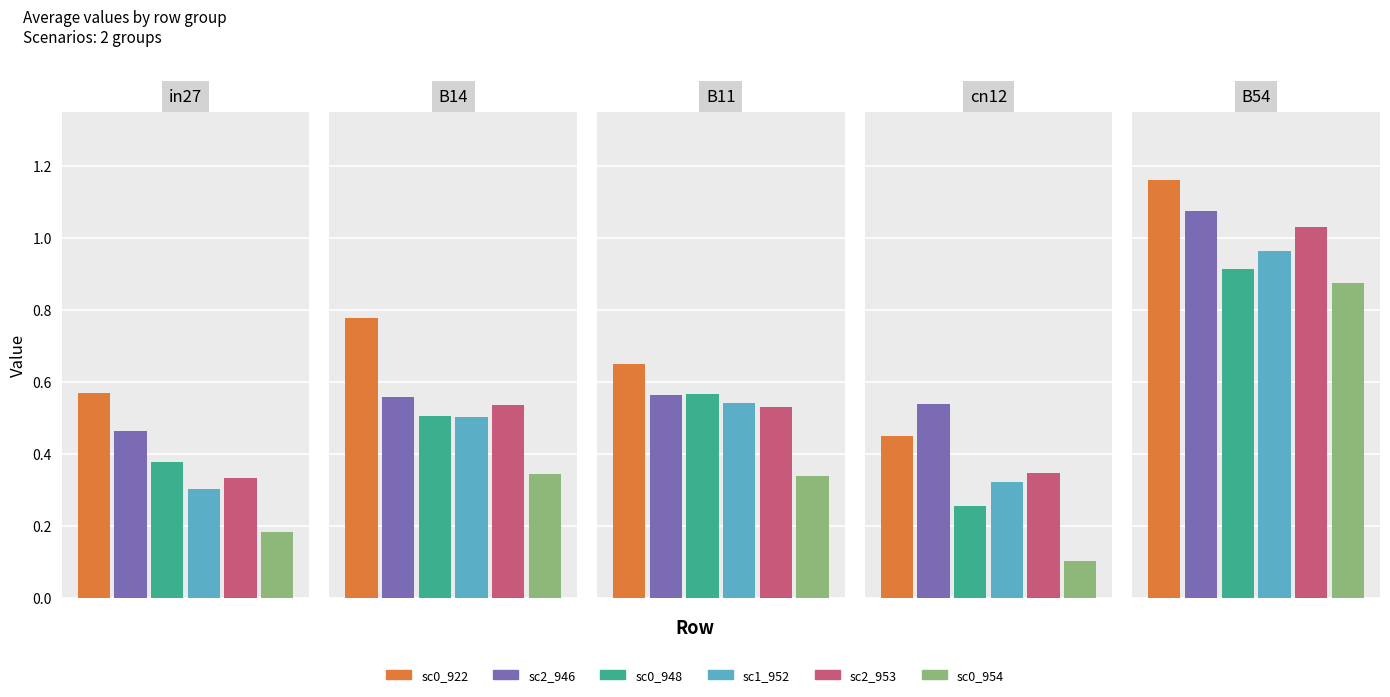

What is the total value across all series at B54?

6.0